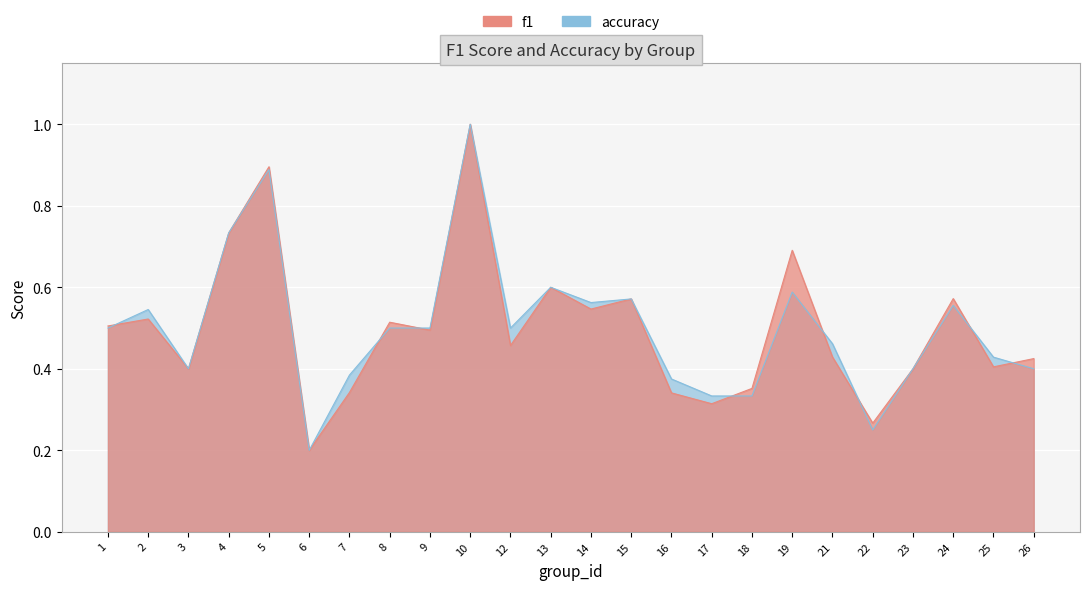

Which series changed the most between 9 and 22?

accuracy